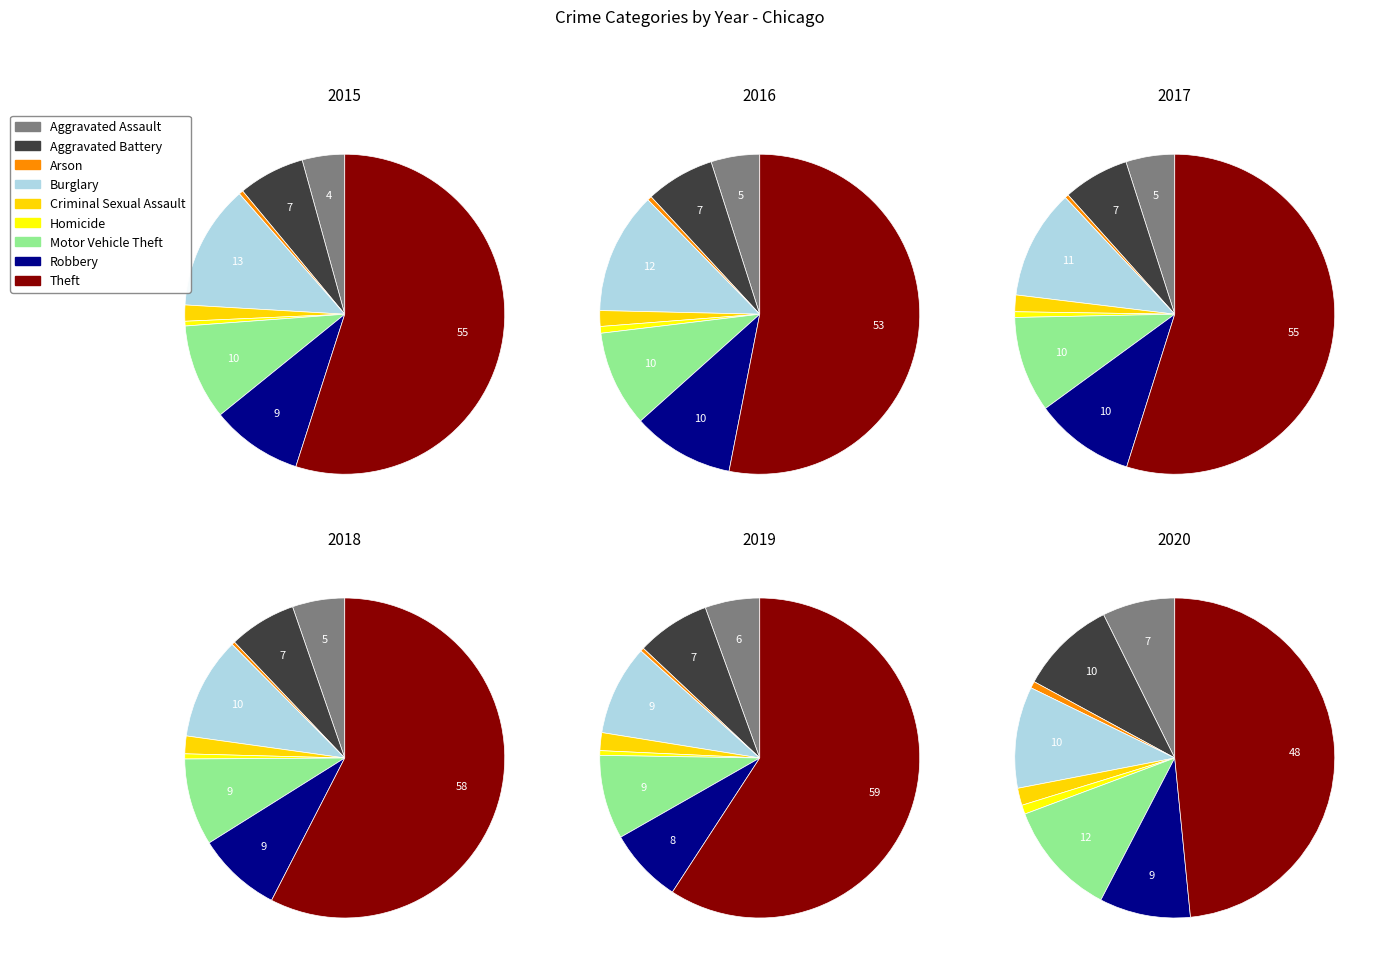

True or false: Motor Vehicle Theft accounts for 15% of the total.

False